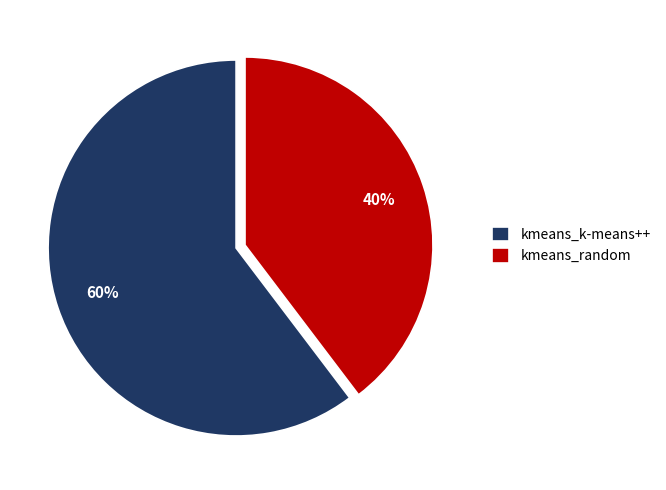

Is it true that kmeans_k-means++ is 60% of the pie?

True